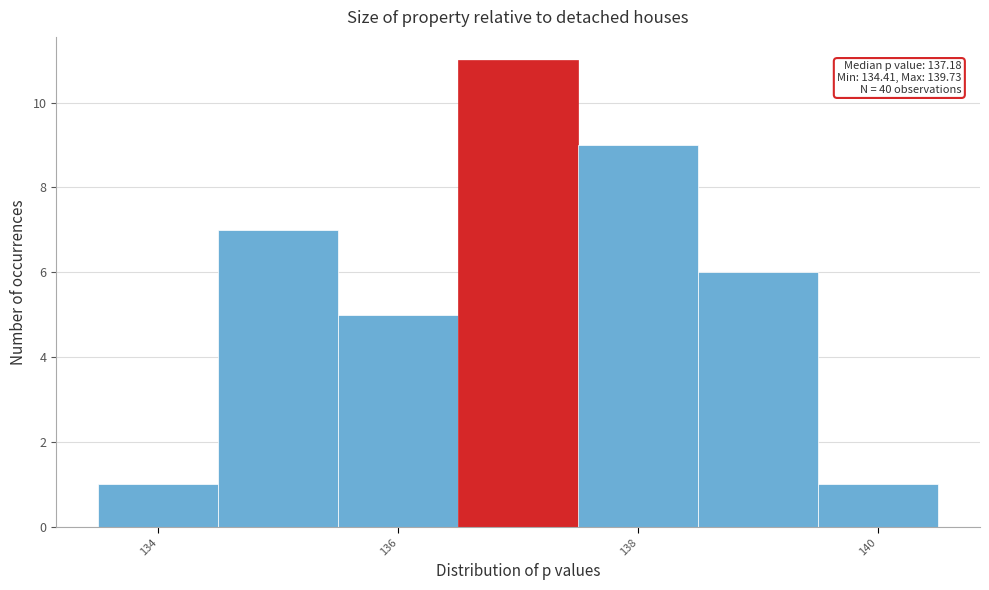

Which range on the x-axis has the tallest bar?

136.5 to 137.5